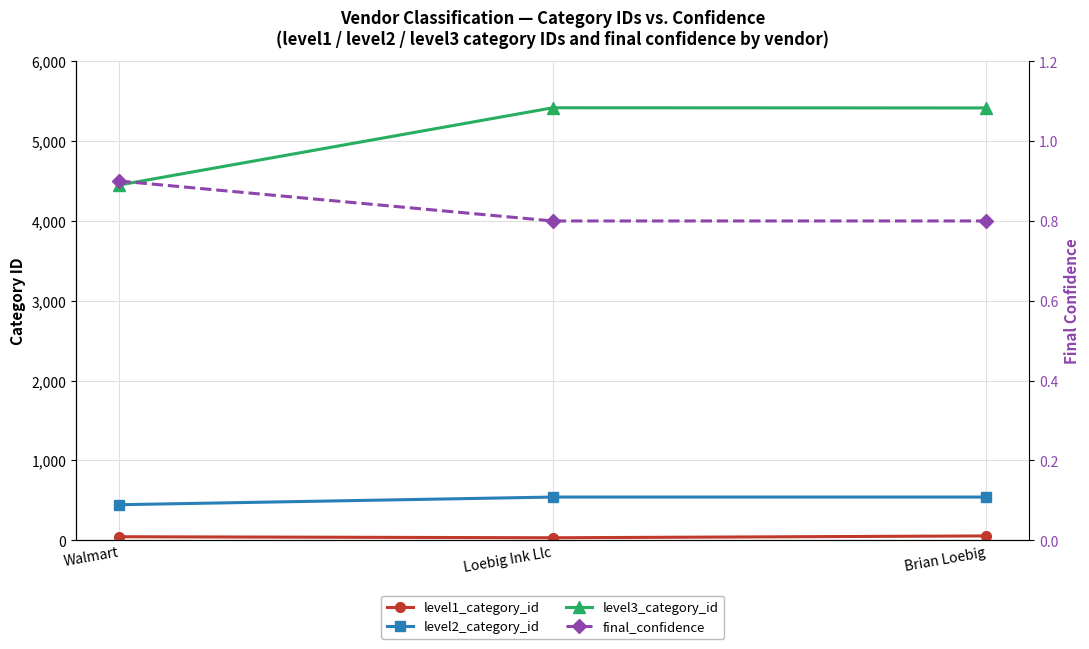

How many data points does each series have?

3